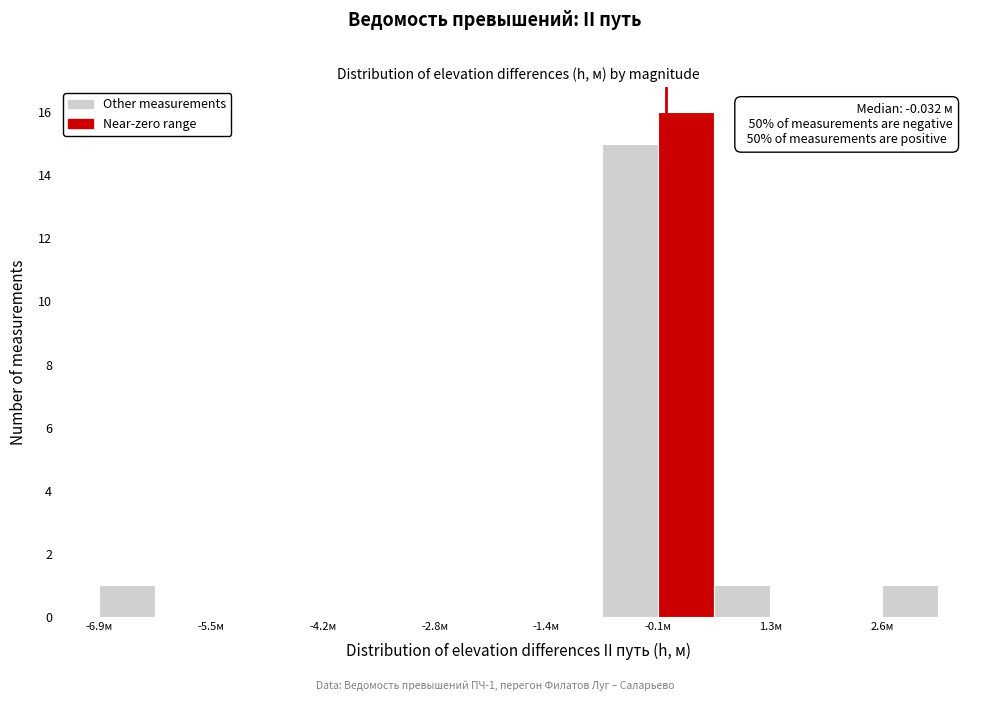

Read against the x-axis, roughly where is the centre of the tallest bar?

0.2